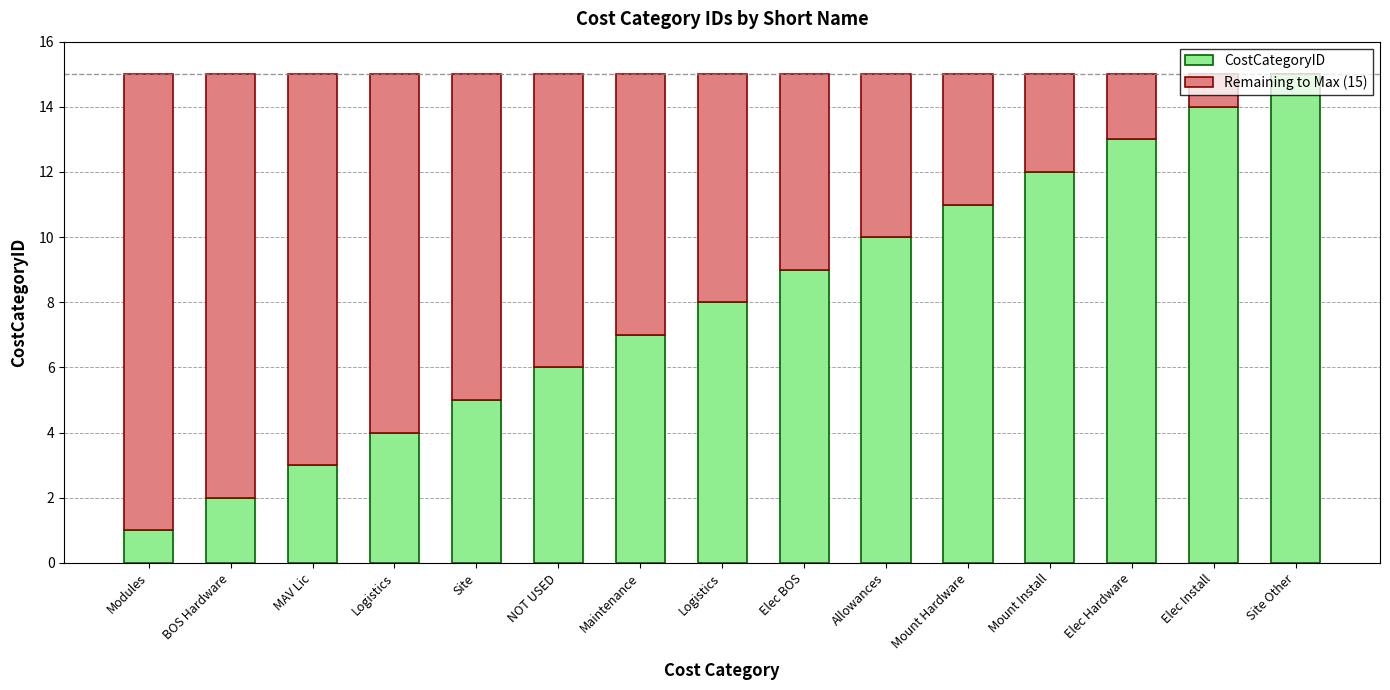

How many distinct data groups are displayed?

2